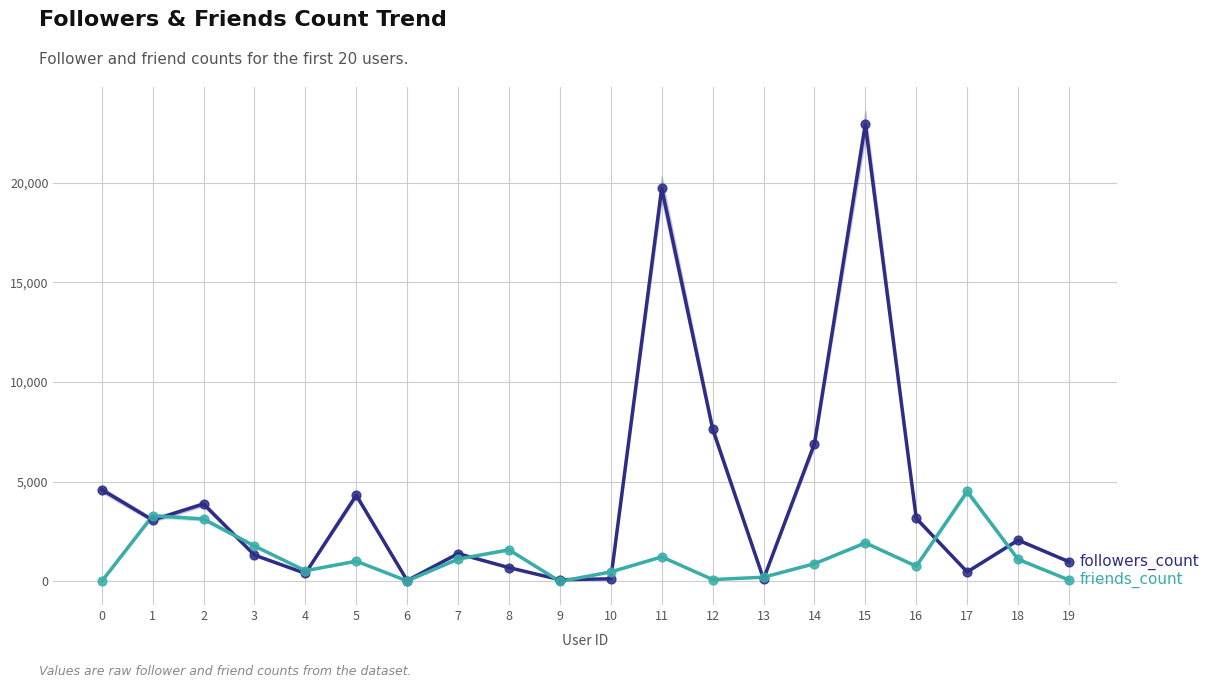

Which series has the widest spread of Y values?

followers_count